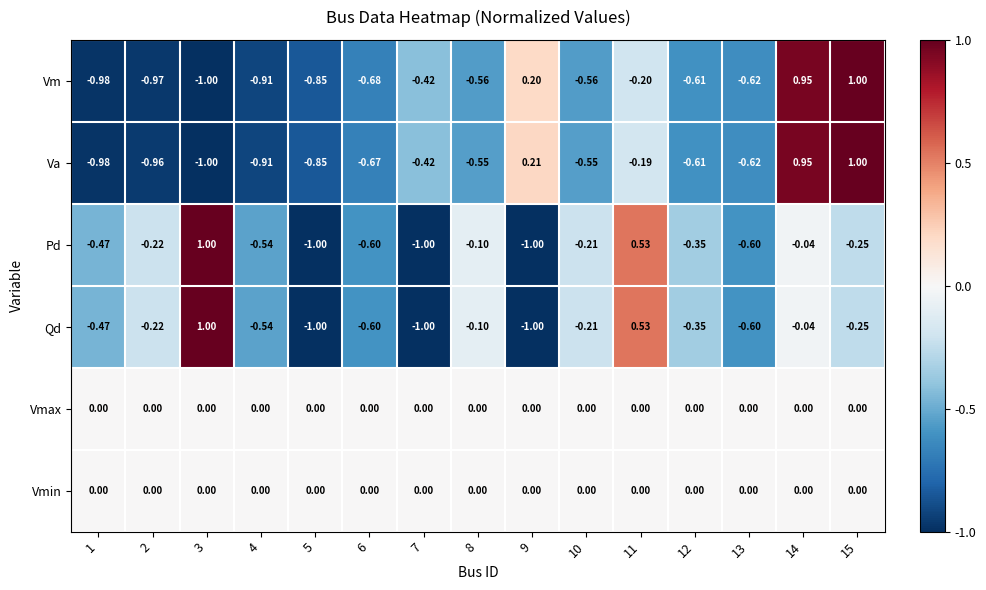

Between 1 and 9, which series saw the biggest shift?

Va